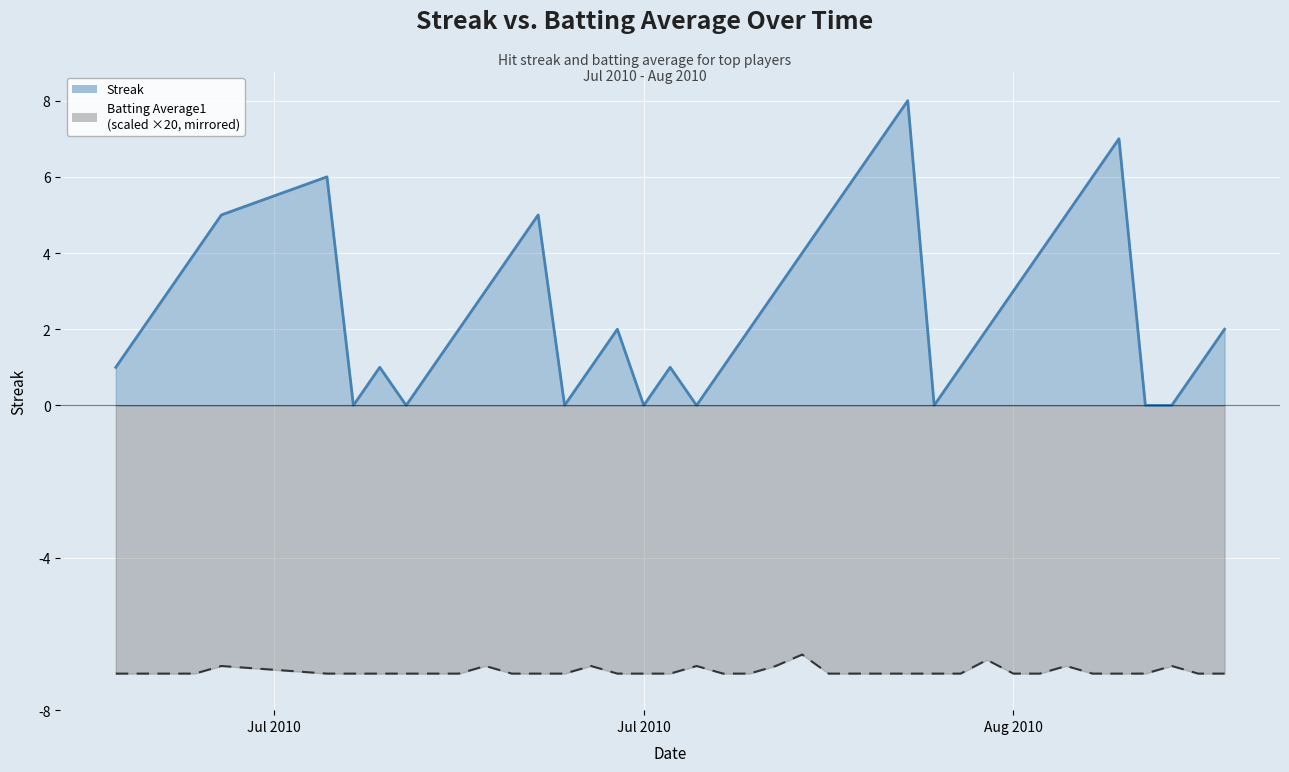

Rank the categories by Streak value from lowest to highest.

2010-07-16, 2010-07-18, 2010-07-24, 2010-07-27, 2010-07-29, 2010-08-07, 2010-08-15, 2010-08-16, 2010-07-07, 2010-07-17, 2010-07-19, 2010-07-25, 2010-07-28, 2010-07-30, 2010-08-08, 2010-08-17, 2010-07-08, 2010-07-20, 2010-07-26, 2010-07-31, 2010-08-09, 2010-08-18, 2010-07-09, 2010-07-21, 2010-08-01, 2010-08-10, 2010-07-10, 2010-07-22, 2010-08-02, 2010-08-11, 2010-07-11, 2010-07-23, 2010-08-03, 2010-08-12, 2010-07-15, 2010-08-04, 2010-08-13, 2010-08-05, 2010-08-14, 2010-08-06